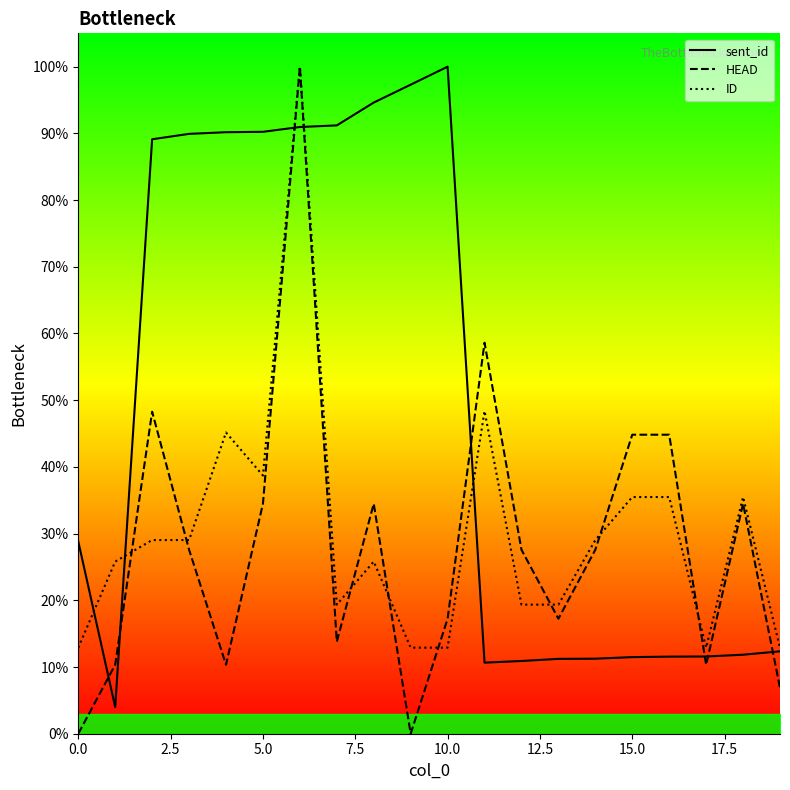

How many intersections are there between HEAD and sent_id?

8